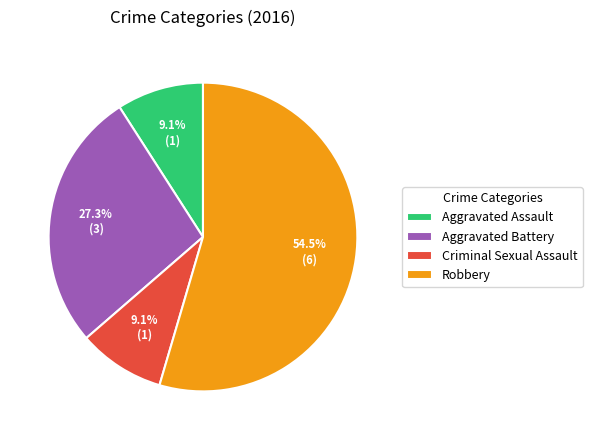

Approximately how many times larger is the value at Criminal Sexual Assault compared to Aggravated Battery?

0.3